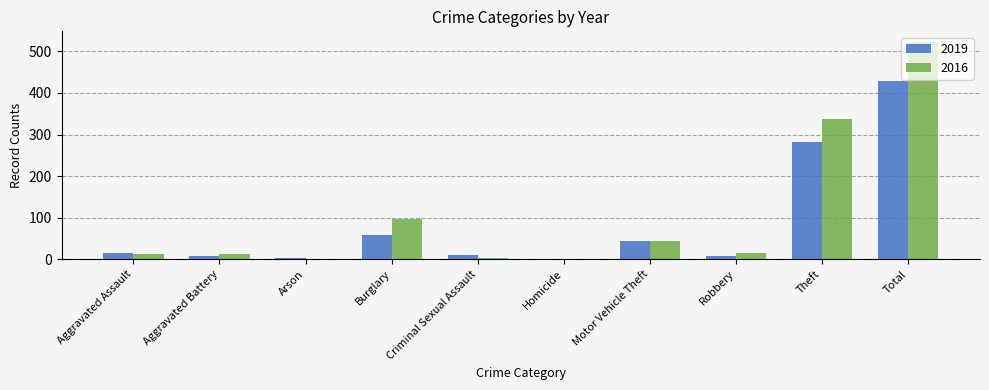

What value does the 2019 series have at Criminal Sexual Assault?

10